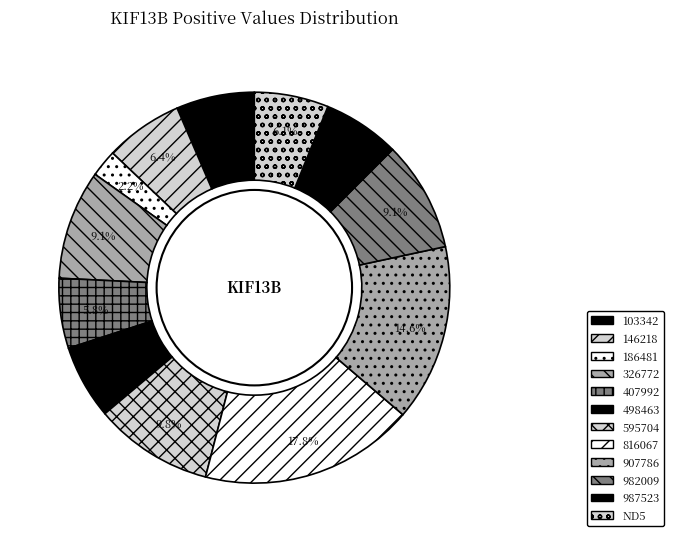

True or false: 498463 accounts for 6% of the total.

True